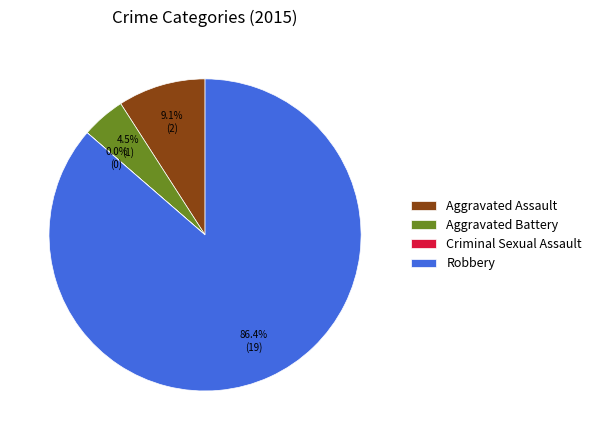

Which has a higher value, Robbery or Aggravated Battery?

Robbery